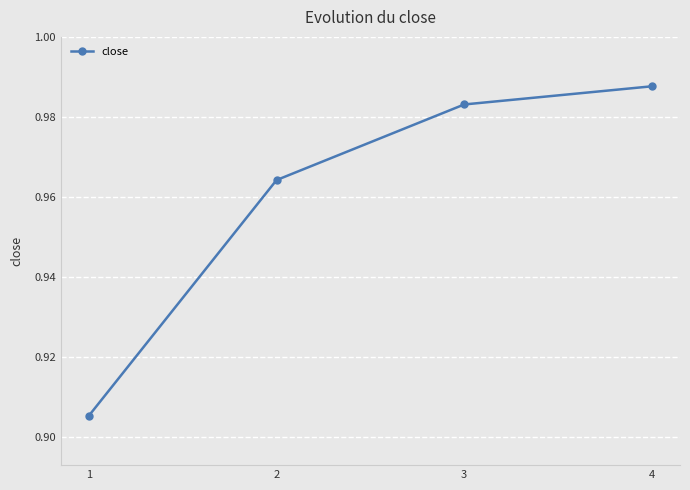

At which category does the chart reach its peak across all series?

4